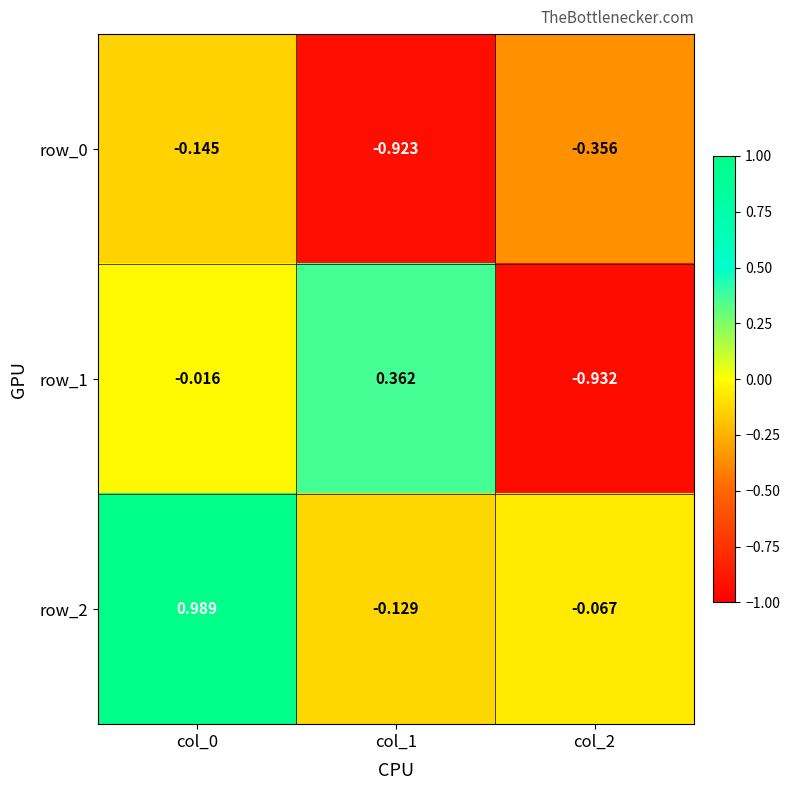

Count the number of data series in this chart.

3